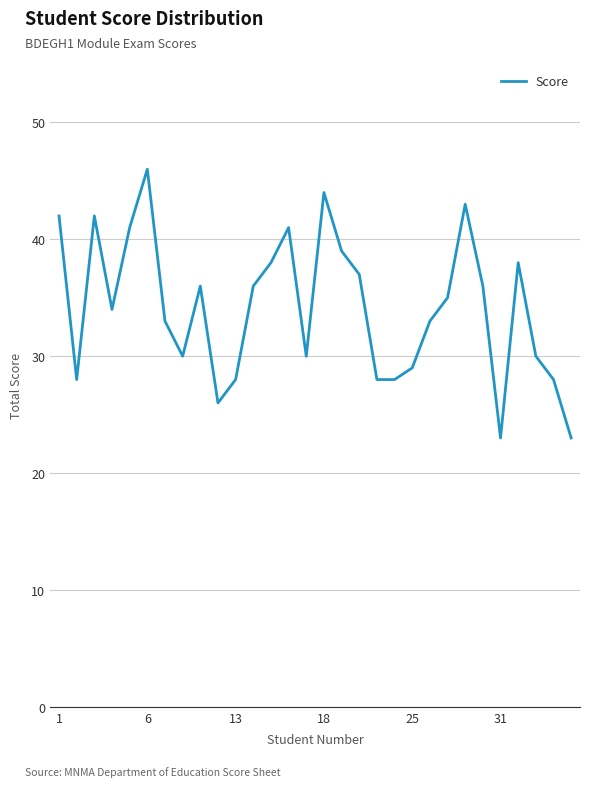

What is the maximum value shown in the chart?

46